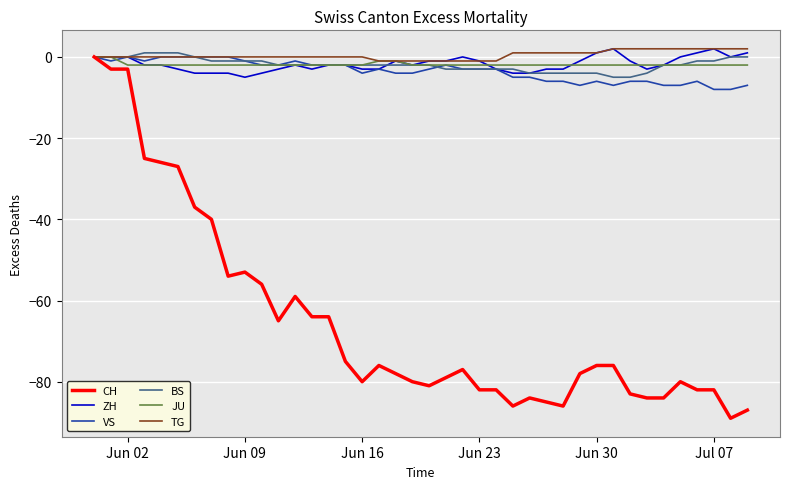

Which series has the widest spread of values?

CH